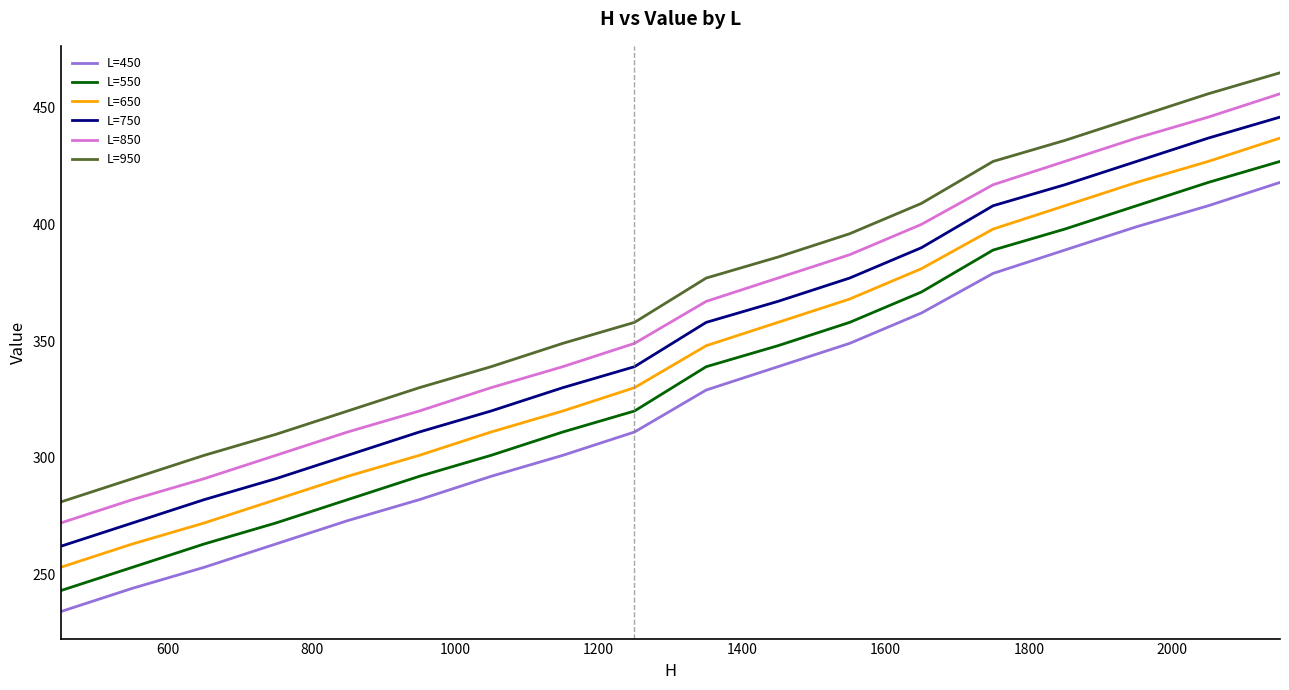

Rank the series by their average value, from highest to lowest.

L=950, L=850, L=750, L=650, L=550, L=450